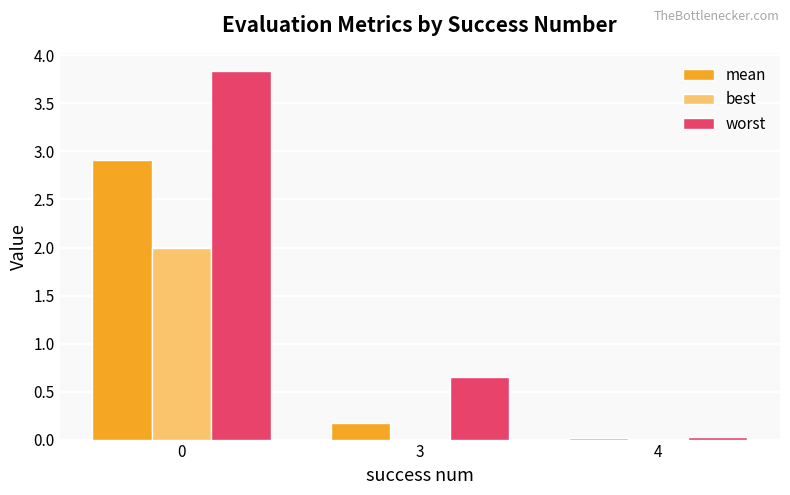

What is the sum of all best values?

2.0